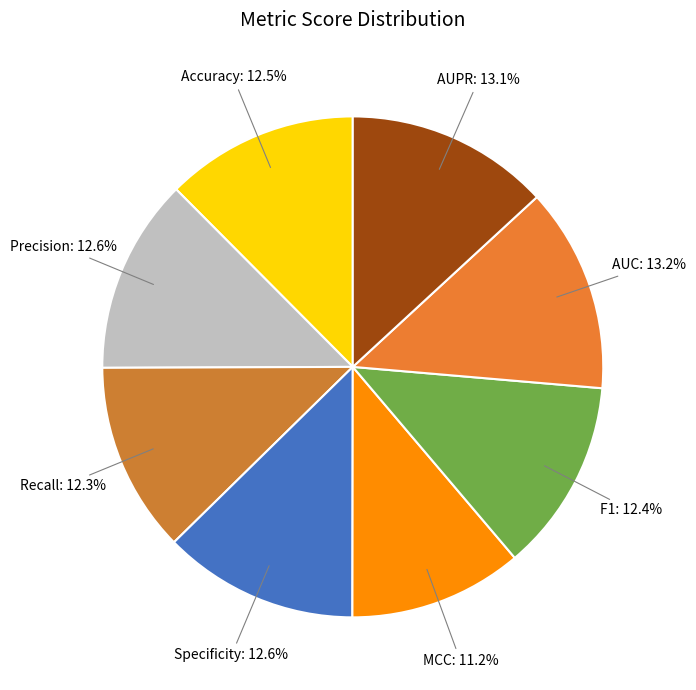

How many segments does this pie chart have?

8